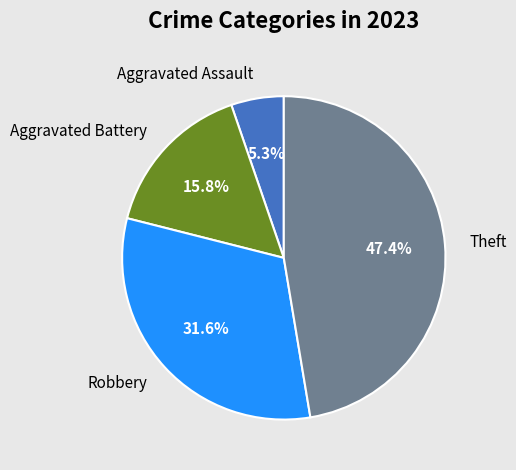

To the nearest percent, what is the difference between the largest and smallest slice percentages?

42%